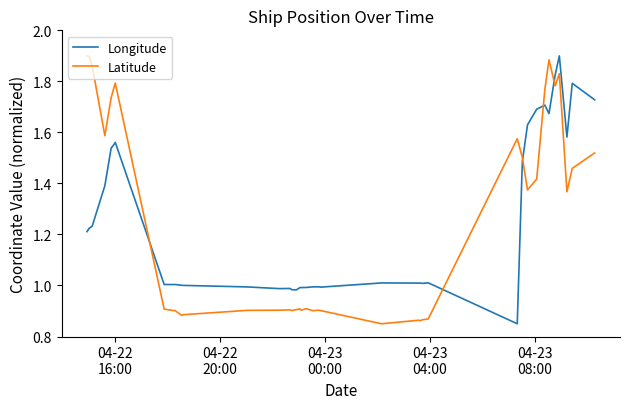

How many times do Latitude and Longitude cross each other?

5